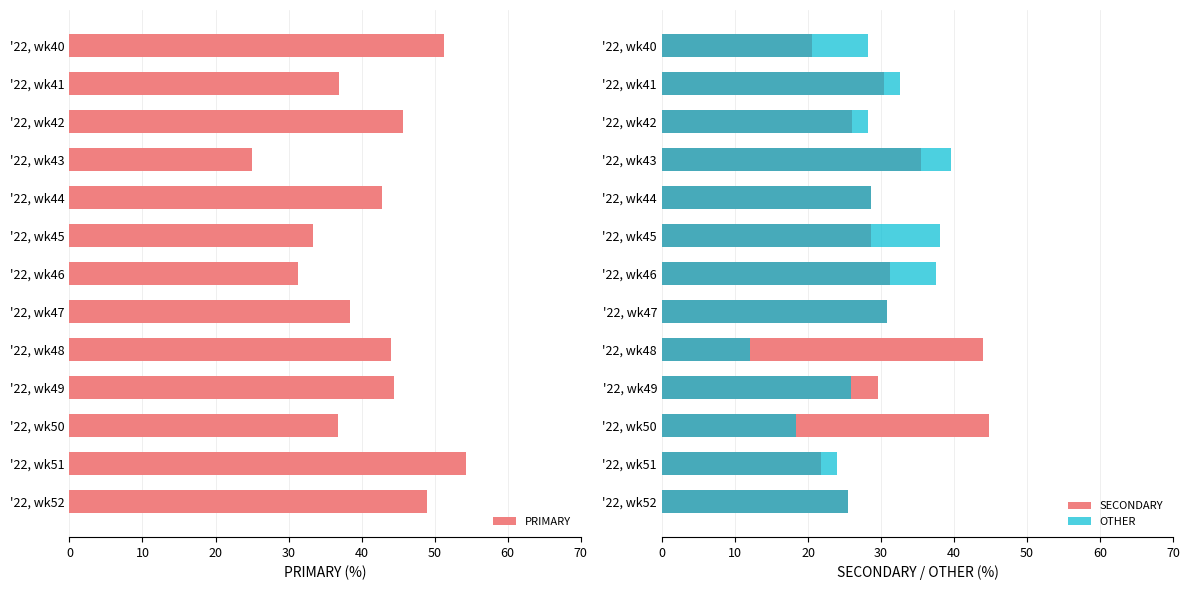

How many data points in SECONDARY are above 29?

7